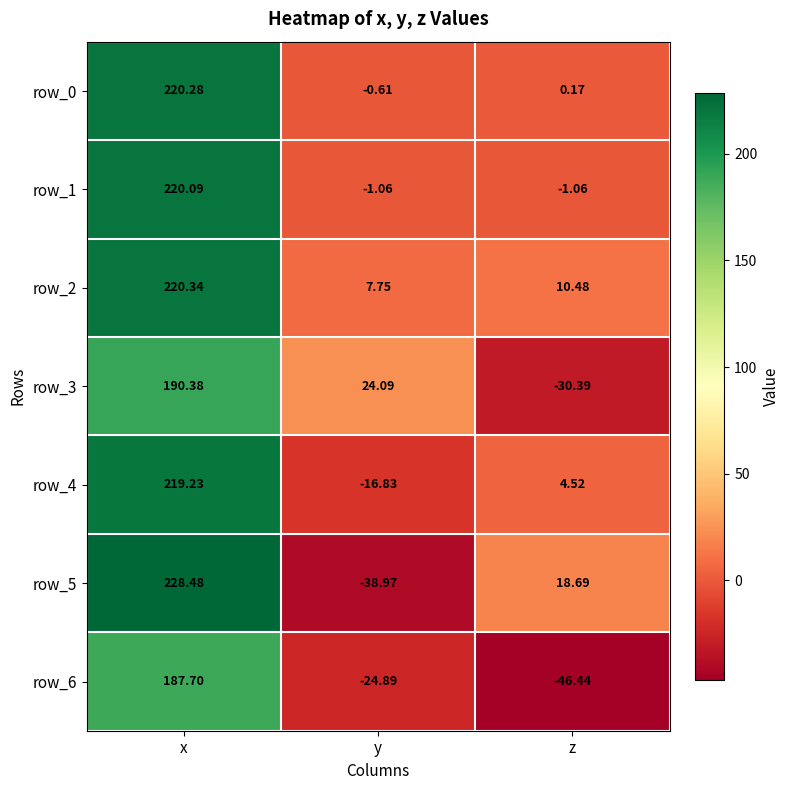

The value of row_1 at x is 220.1. True or false?

True